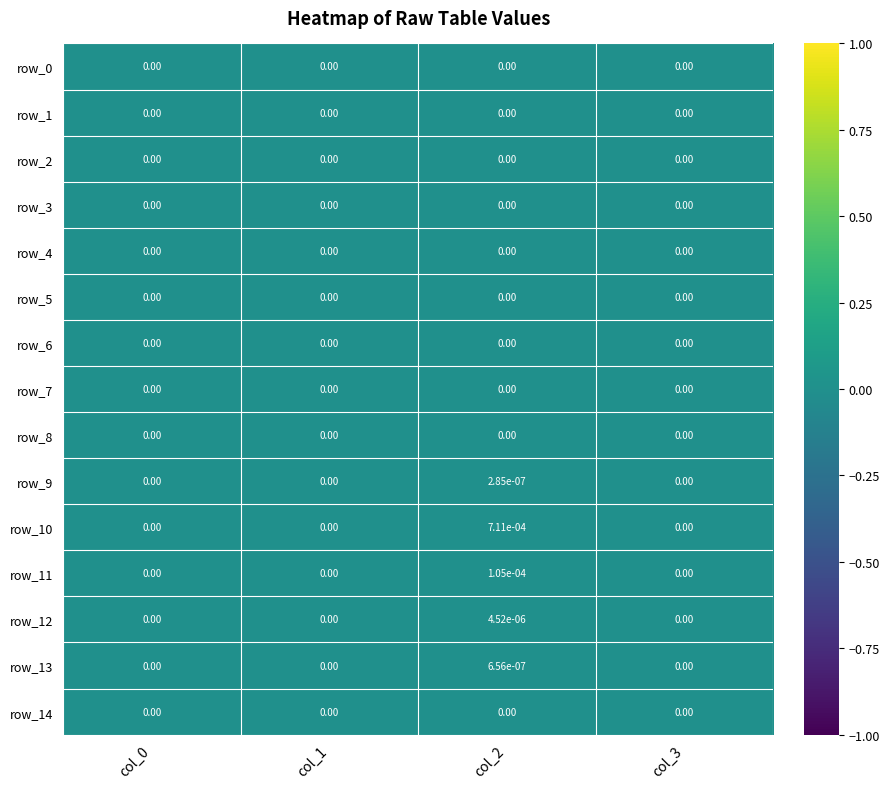

Is the value of row_13 at col_2 greater than the value of row_5 at col_2?

Yes